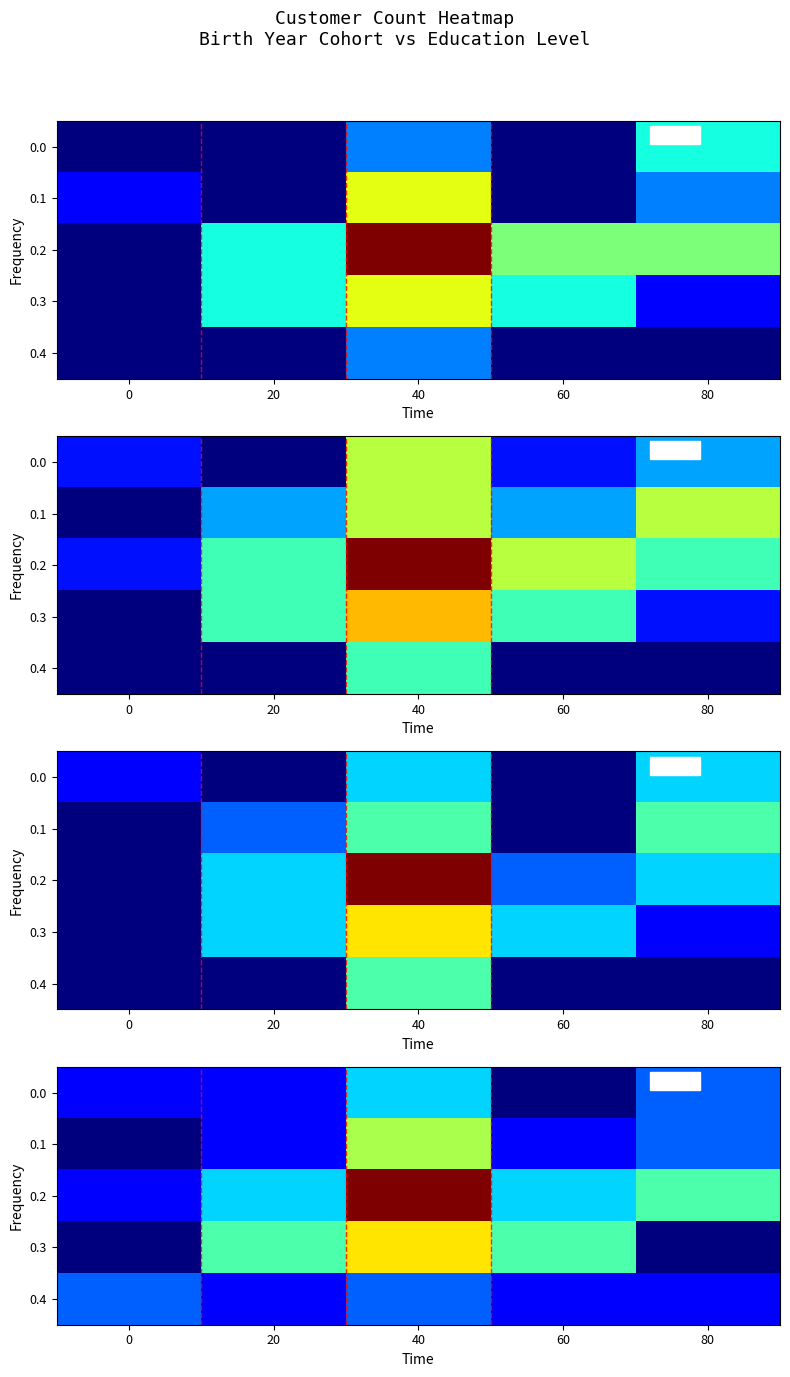

Which label corresponds to the smallest value in the chart?

60